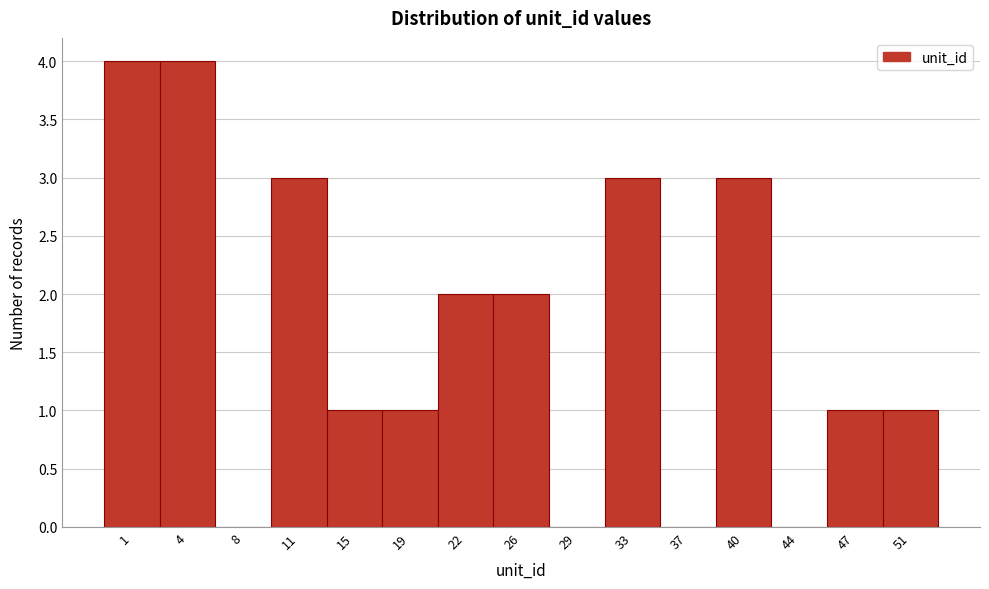

Reading left to right, extract all data points from this chart.

1=4	4=4	8=0	11=3	15=1	19=1	22=2	26=2	29=0	33=3	37=0	40=3	44=0	47=1	51=1